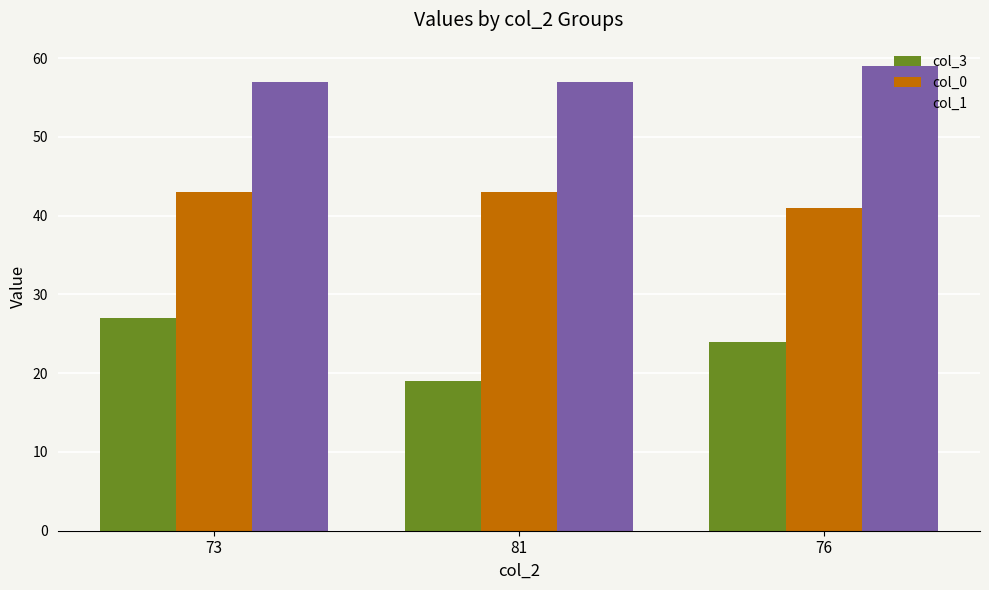

How many bars are there in total?

9